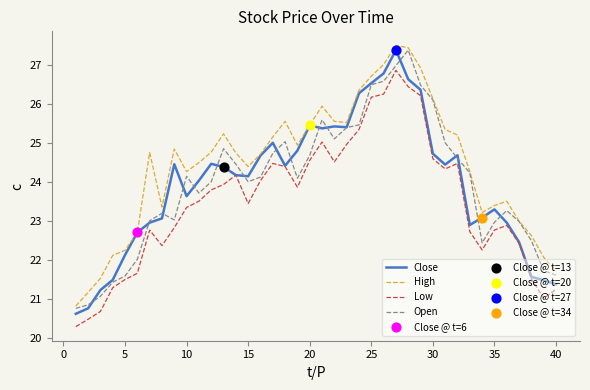

At how many categories does at least one series exceed 25?

16